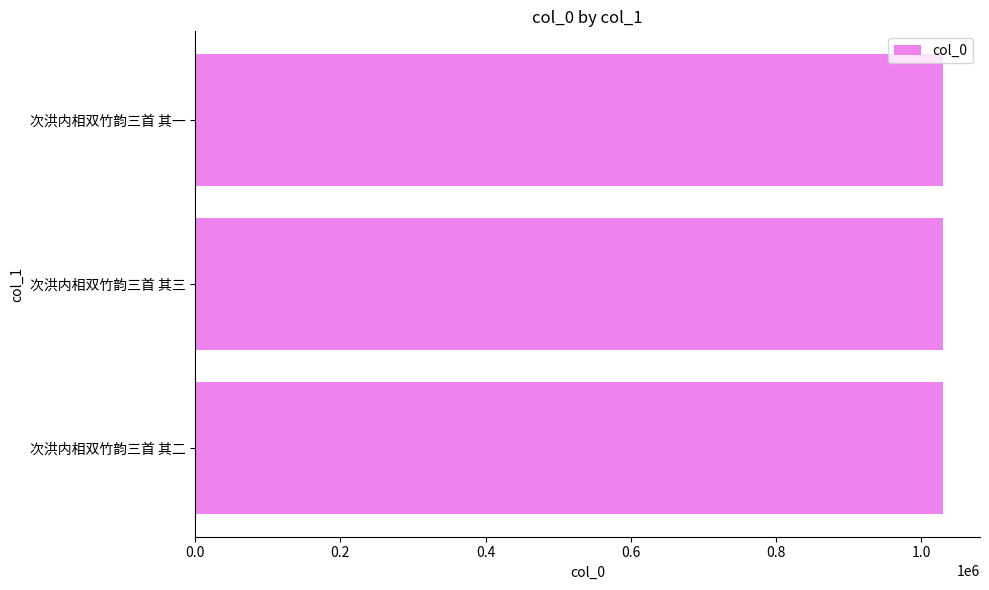

What is the sum of all values?

3087885